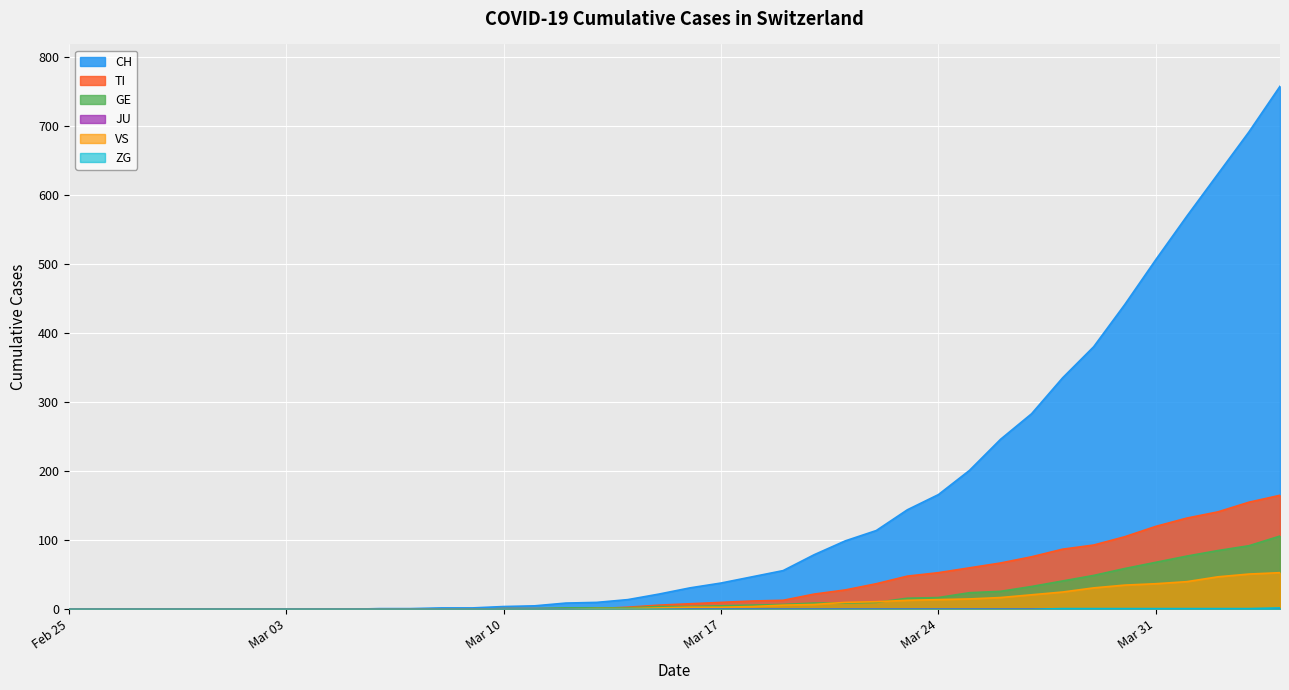

At how many categories does at least one series exceed 212?

10